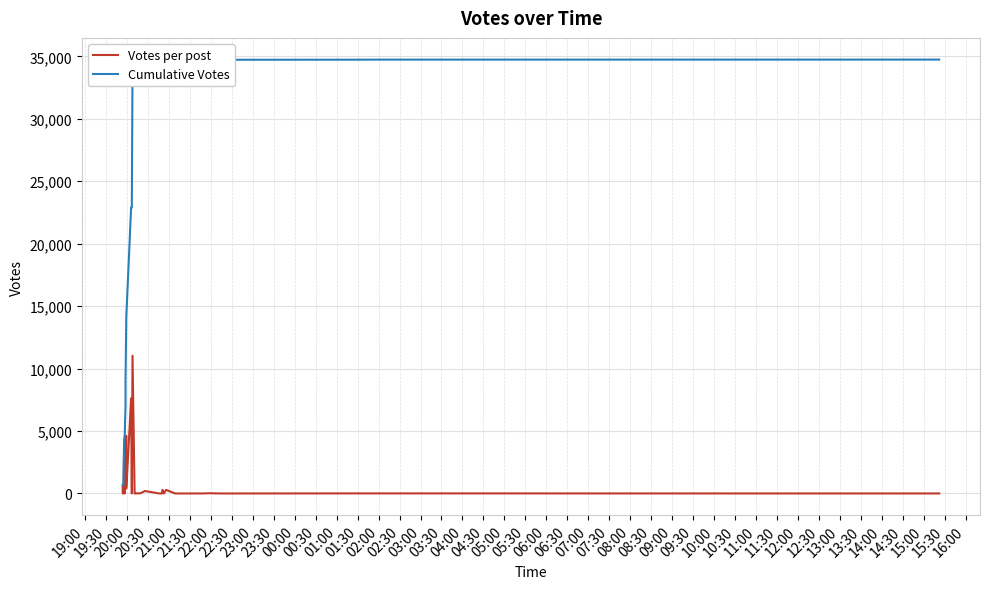

What is the sum of the Cumulative Votes values at 12:00 and 19:00?

35386